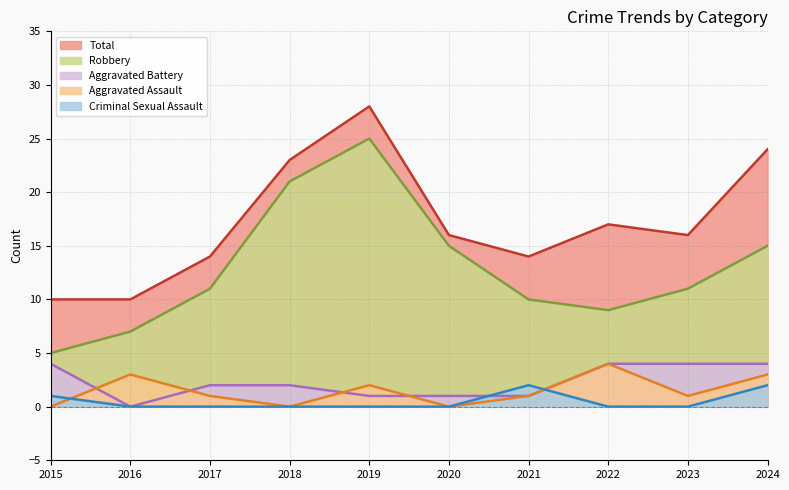

True or false: Aggravated Battery has more than 0 points higher than both neighbors.

False